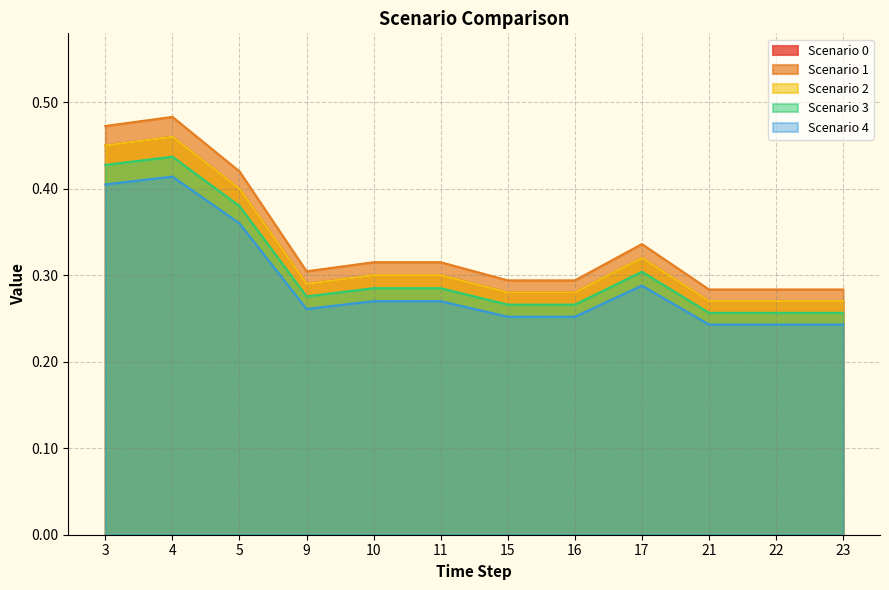

How many lines are shown in the chart?

5